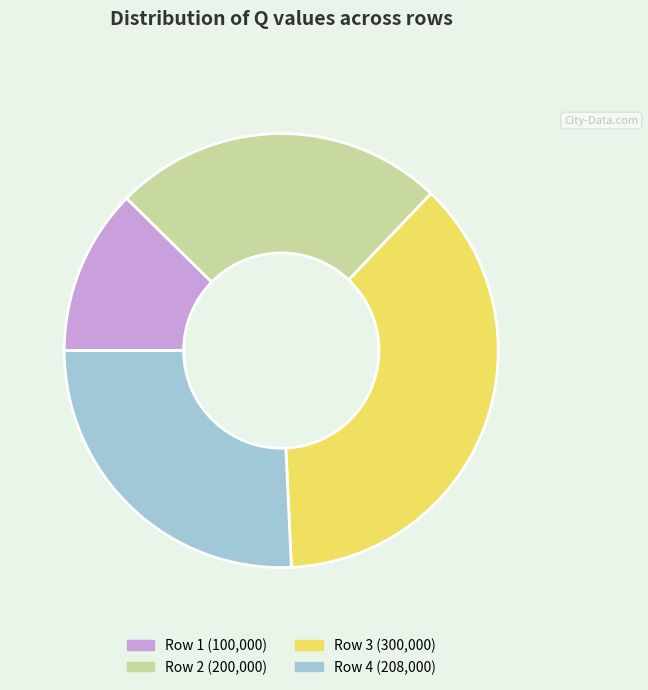

Rank the categories by value from highest to lowest.

Row 3 (300,000), Row 4 (208,000), Row 2 (200,000), Row 1 (100,000)